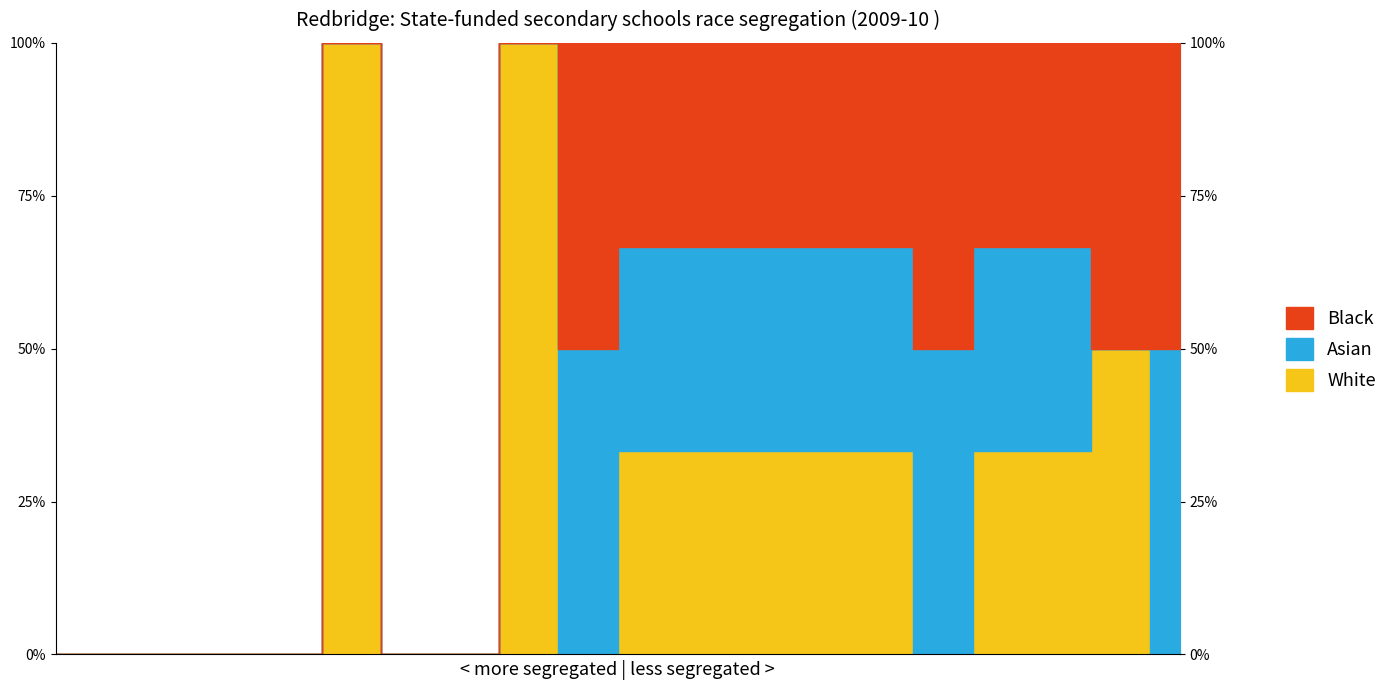

Is it true that Black equals 0 at 250000?

False